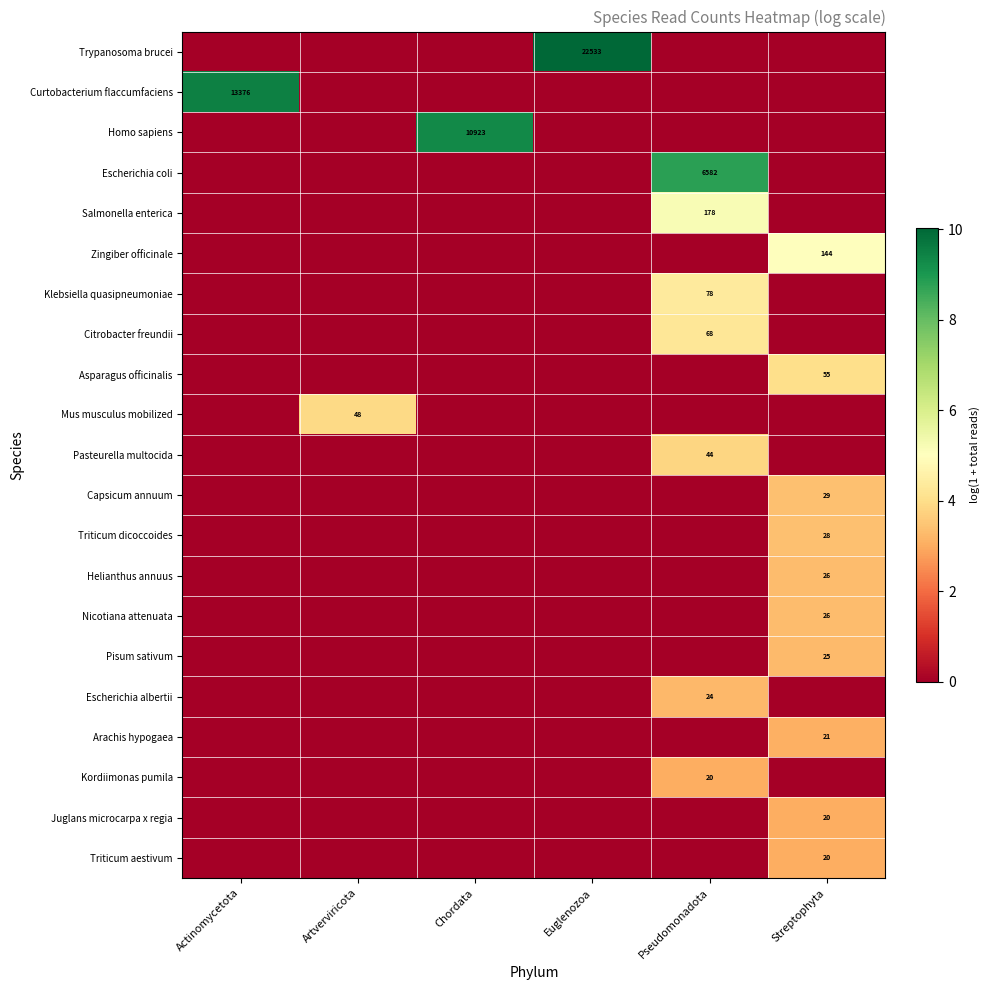

What is the difference between the highest and lowest values at Actinomycetota?

9.5